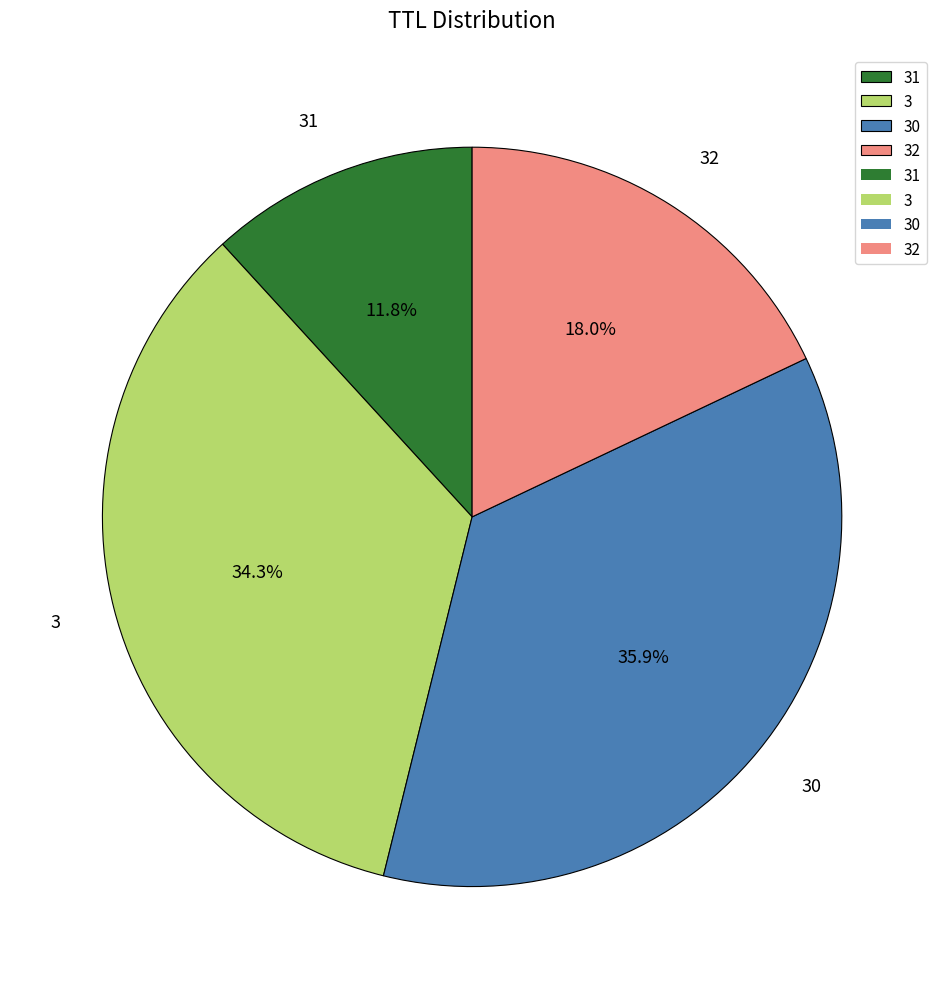

The 32 slice represents 30% of the pie. True or false?

False